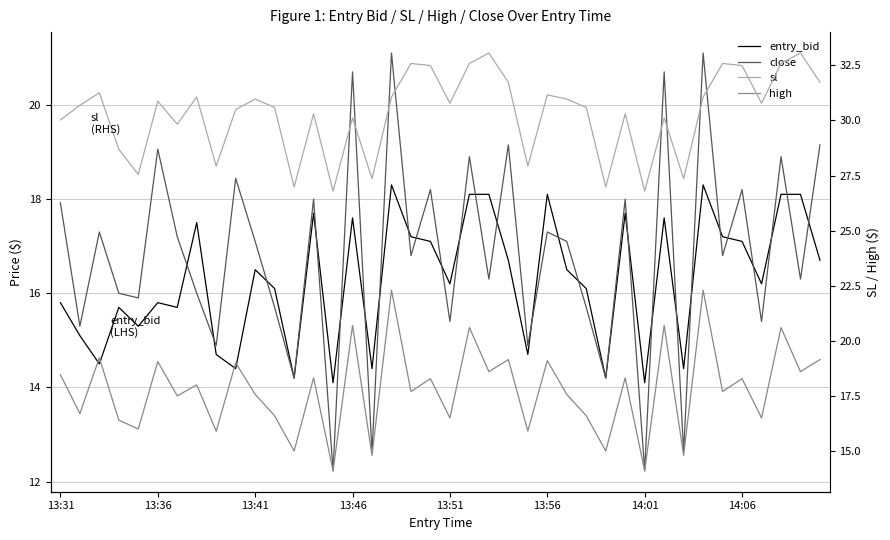

Which series changed the most between 28 and 33?

high